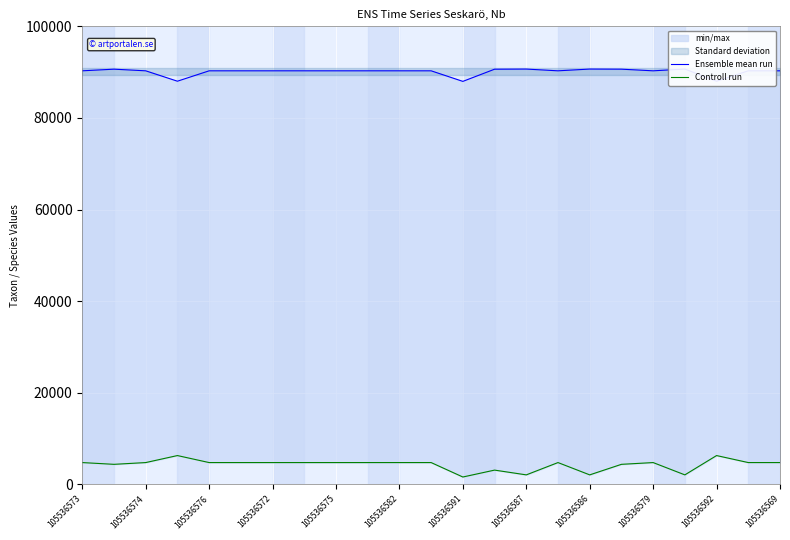

Which series has the largest total across all categories?

Ensemble mean run